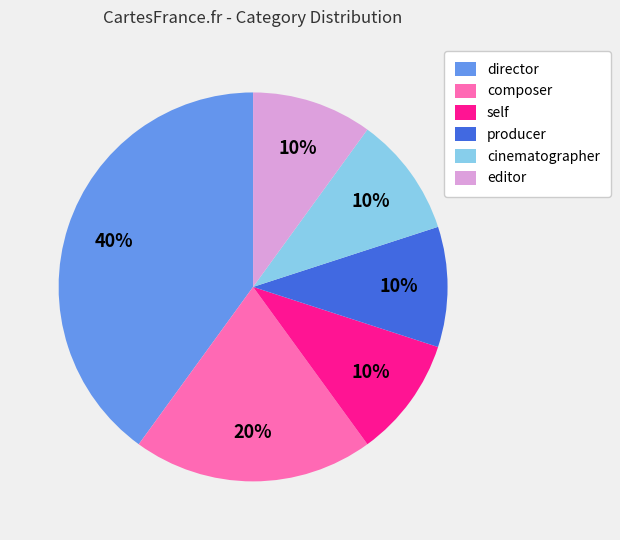

How many segments does this pie chart have?

6